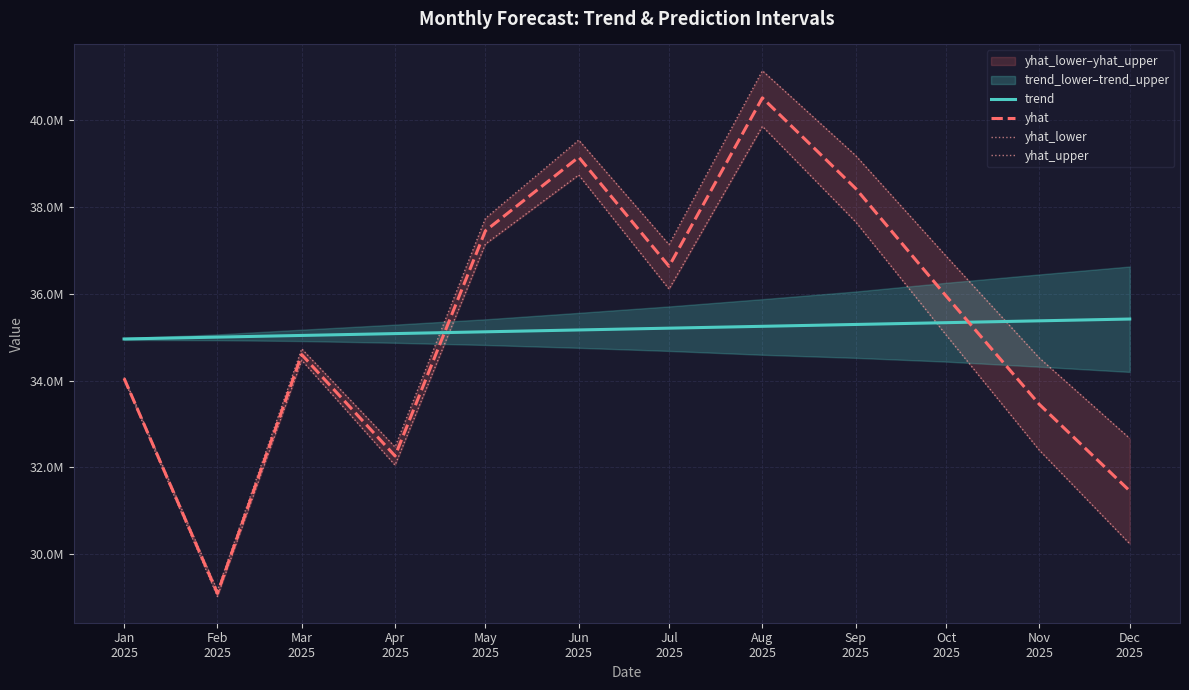

Where do yhat and trend first cross each other?

Apr
2025 and May
2025